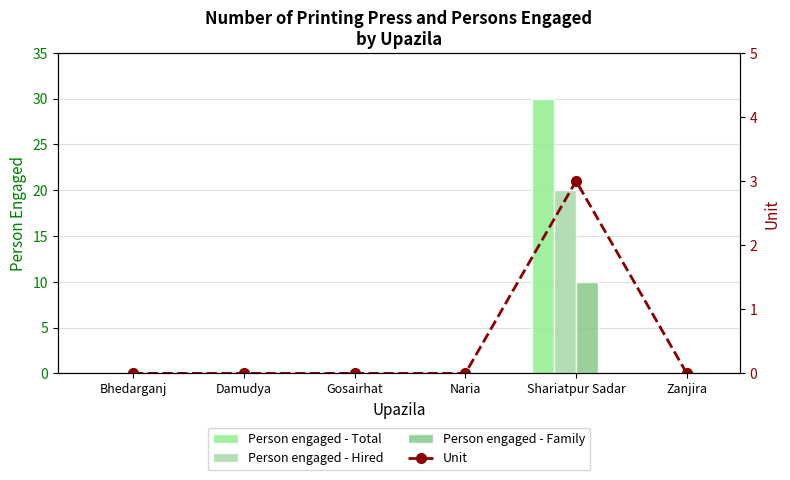

Count the number of data series in this chart.

4